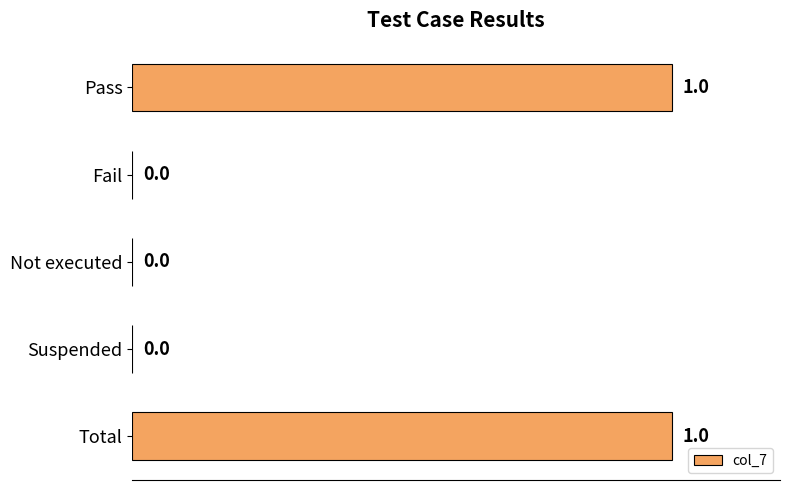

The chart shows a value of 0 at Not executed. True or false?

True